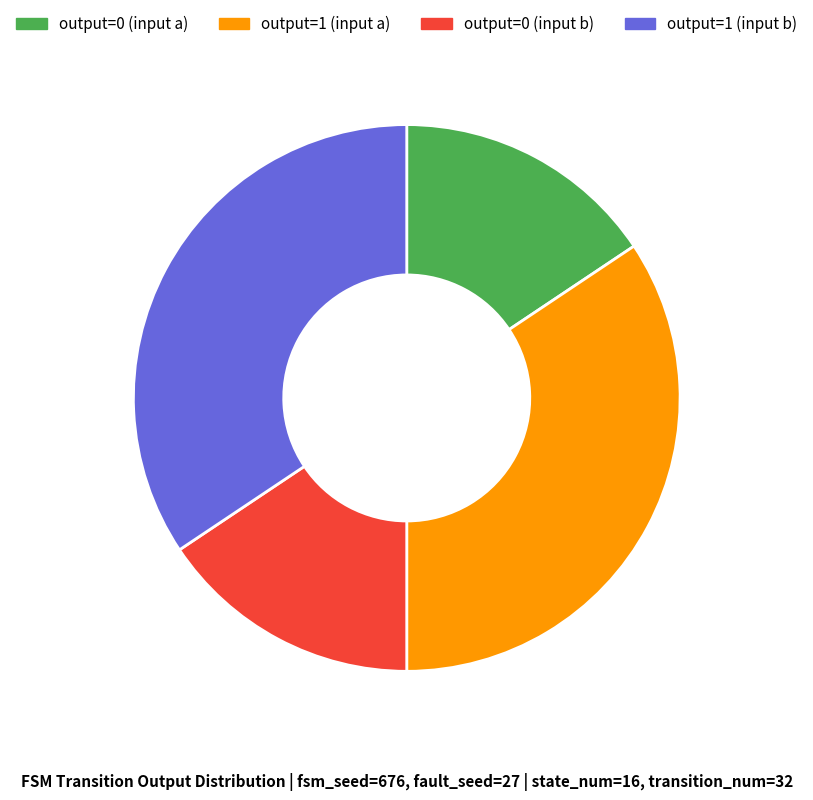

True or false: output=1 (input a) accounts for 29% of the total.

False